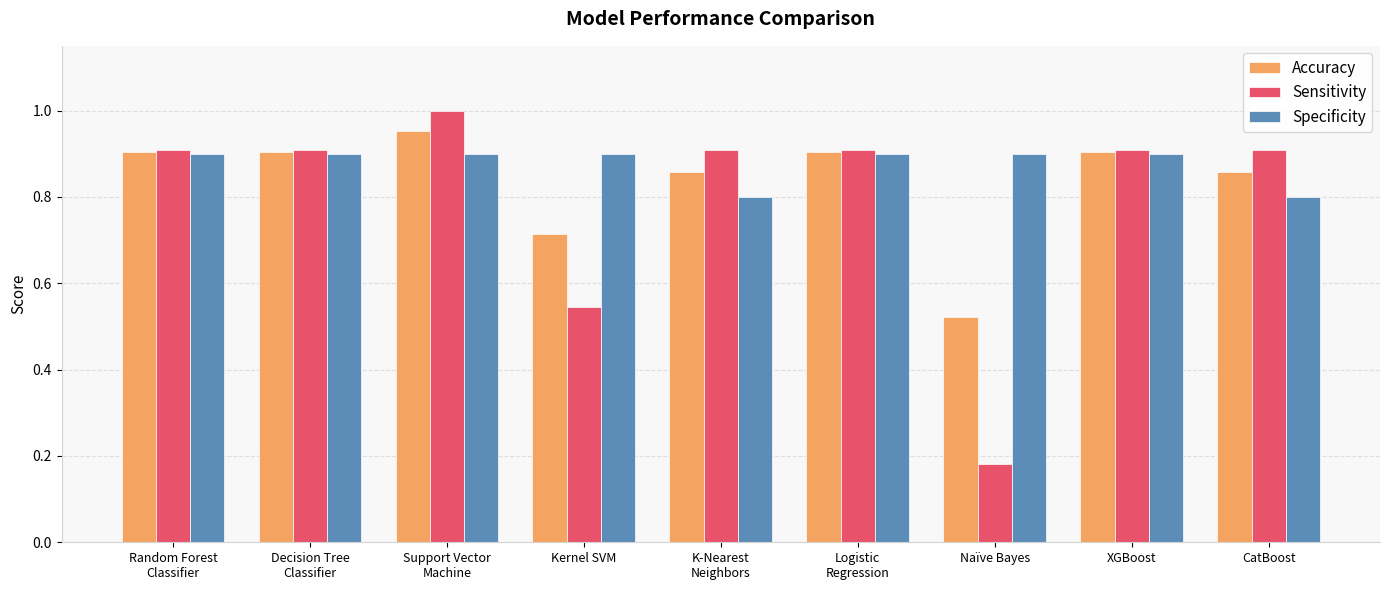

Which series has the widest spread of values?

Sensitivity